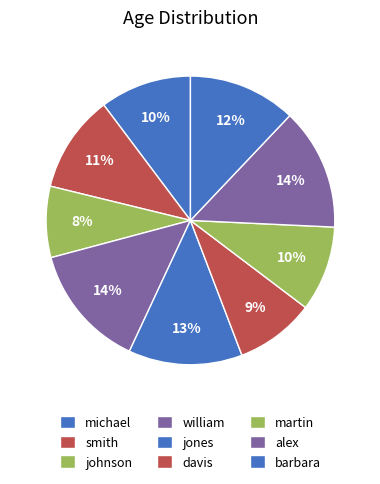

The william slice represents 14% of the pie. True or false?

True